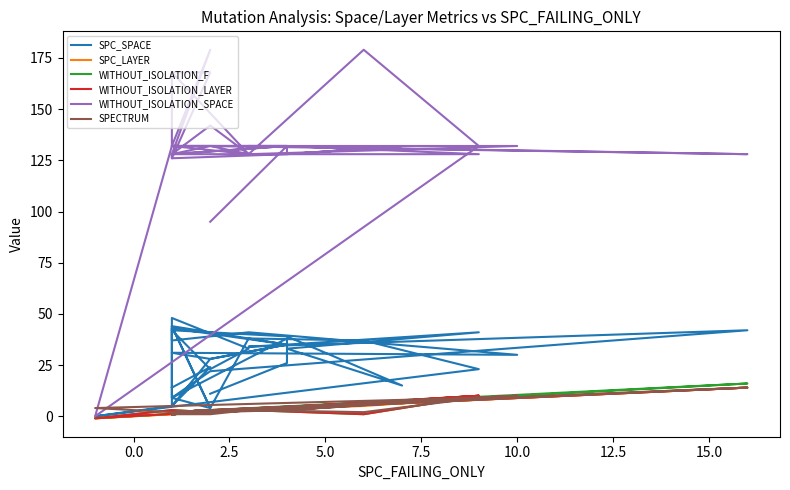

How many series are shown in this chart?

6